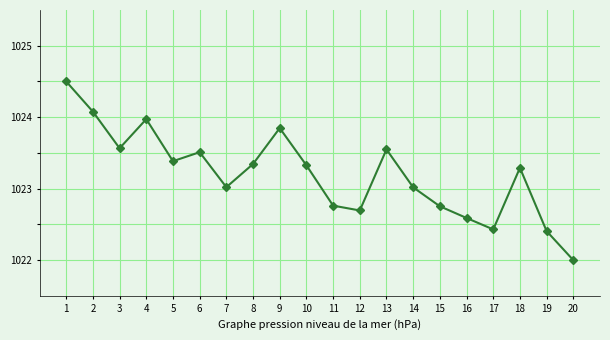

Which has a higher value, 12 or 10?

10